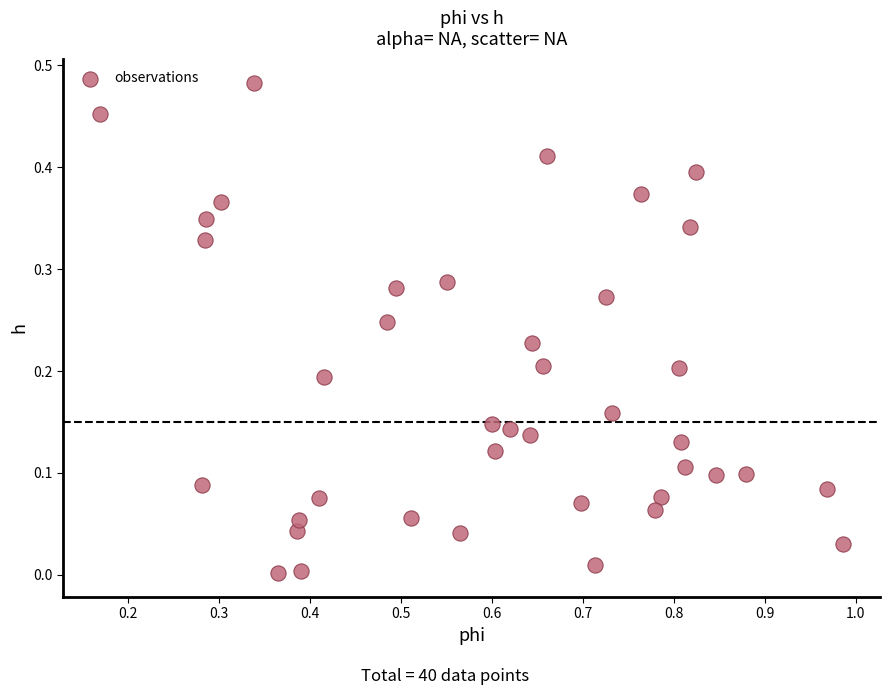

What is the range of X values (max minus min)?

0.8